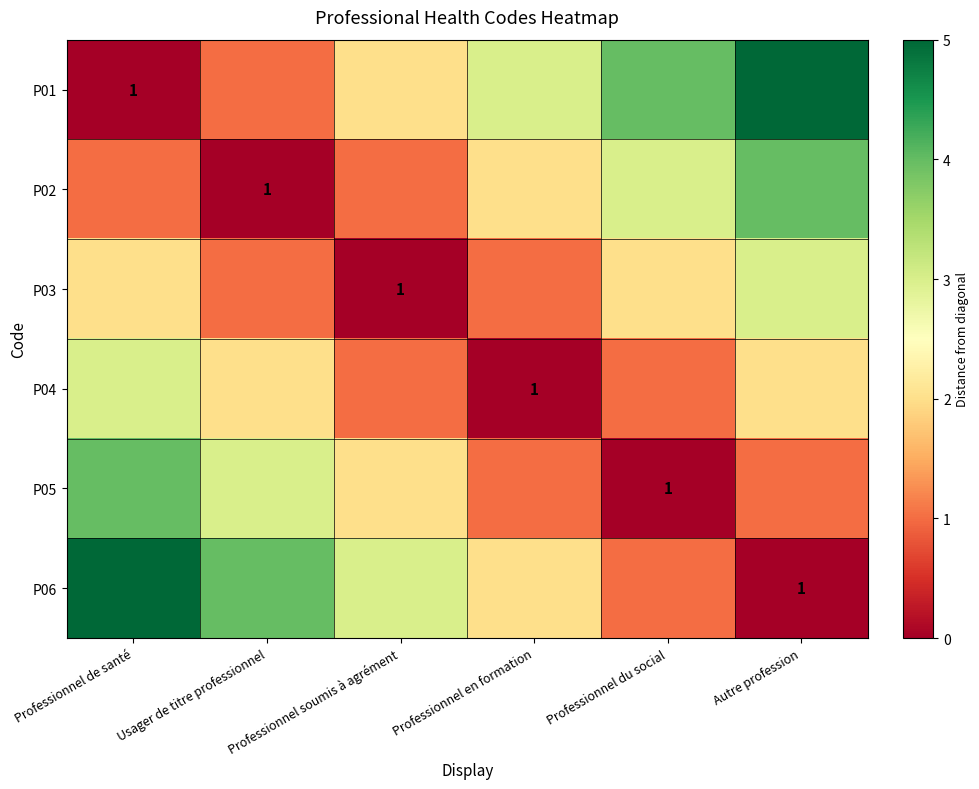

The P03 series shows 1 at Professionnel soumis à agrément. True or false?

True